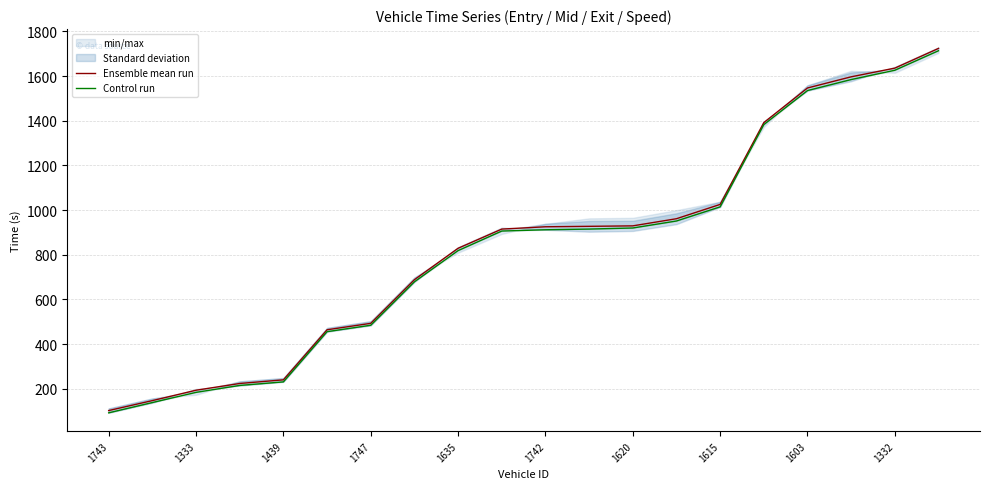

True or false: Control run and Ensemble mean run cross at least once.

False